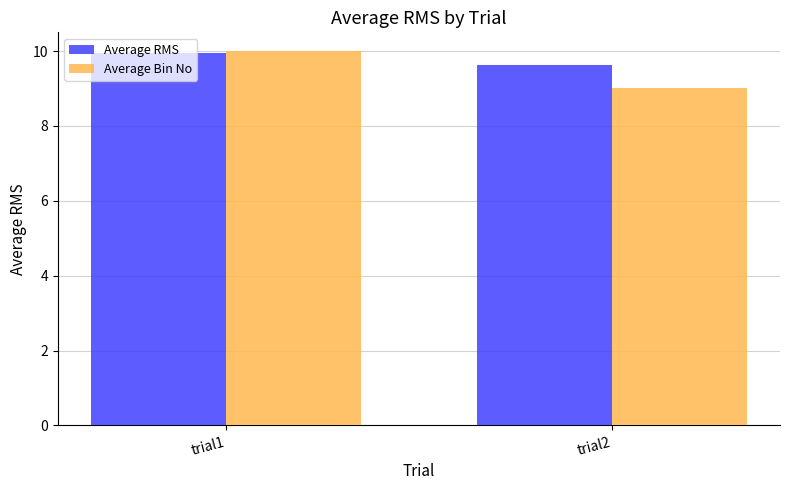

Reading left to right, what are all the values shown in this chart?

Average RMS: 9.9	9.6
Average Bin No: 10.0	9.0